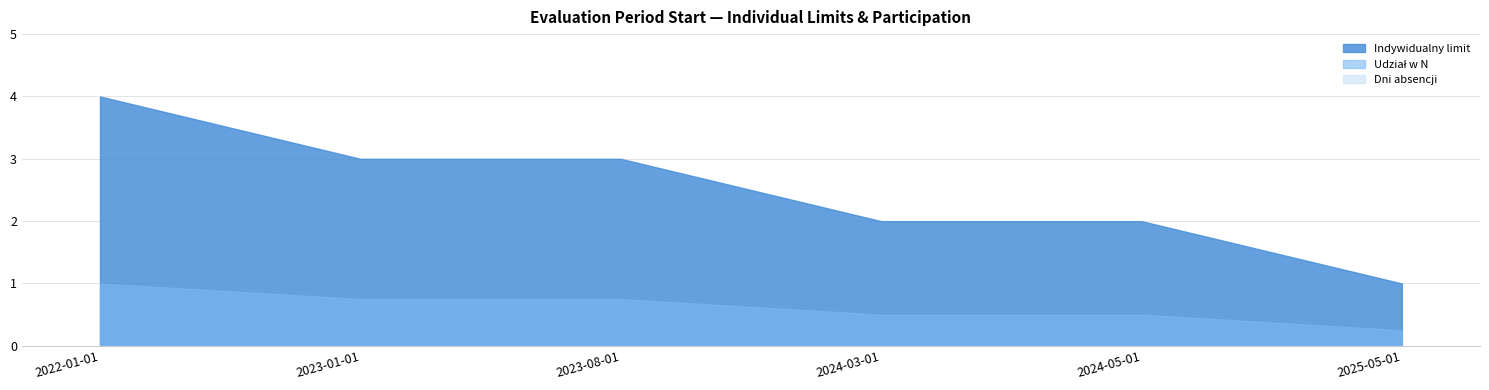

What are all the series names shown in the legend?

Indywidualny limit, Udział w N, Dni absencji